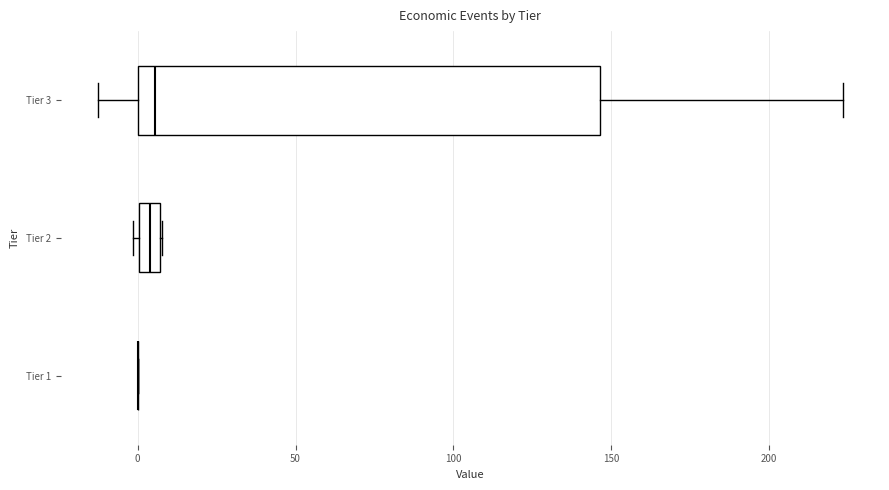

Comparing the boxes themselves (not the whiskers), which one is the widest?

Tier 3